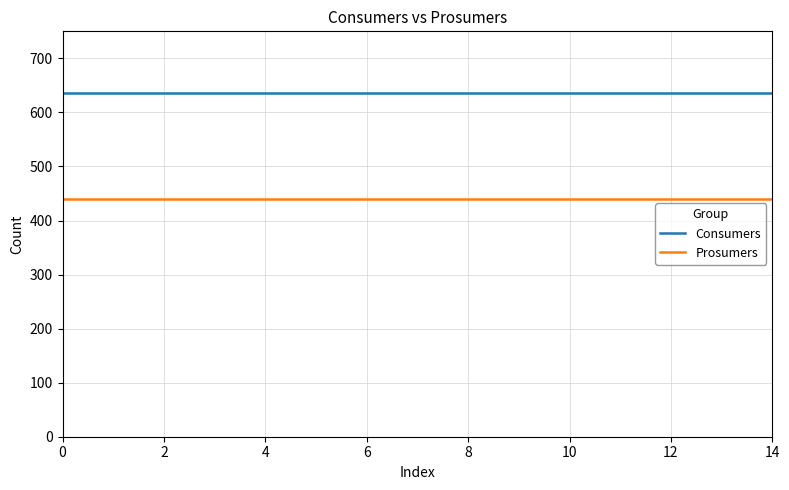

Which series has the largest total across all categories?

Consumers